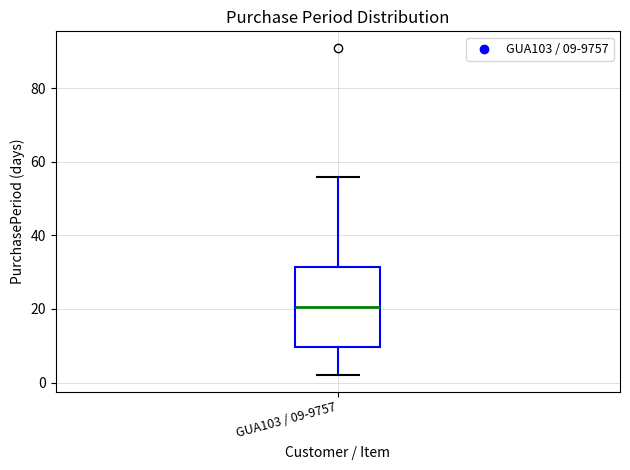

Where does the upper whisker of the box for GUA103 / 09-9757 end on the y-axis? The values are not printed on the chart, so give them approximately, as read against the axis.

56